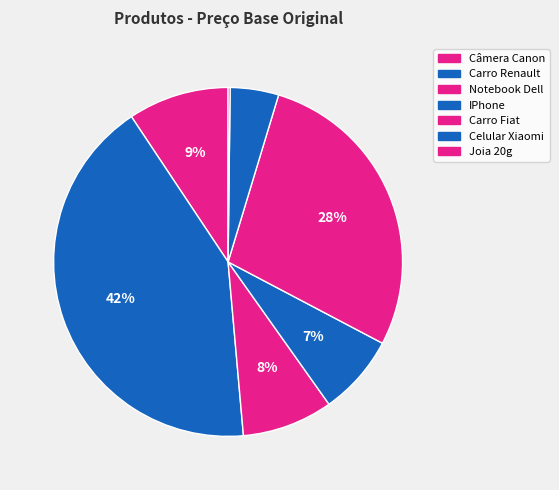

What is the largest slice in the pie chart?

Carro Renault